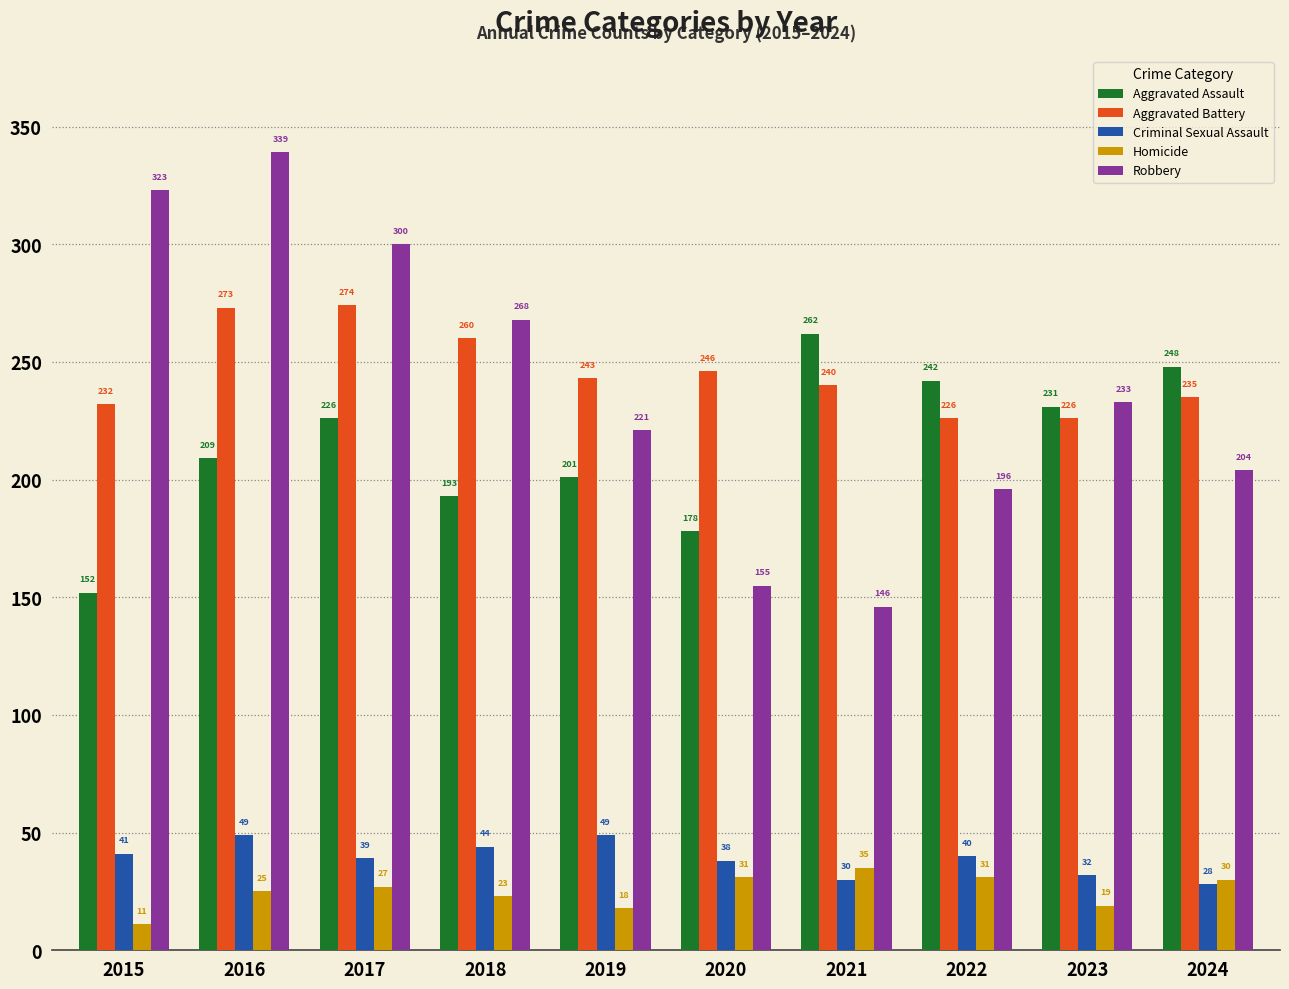

How many data points does each series have?

10